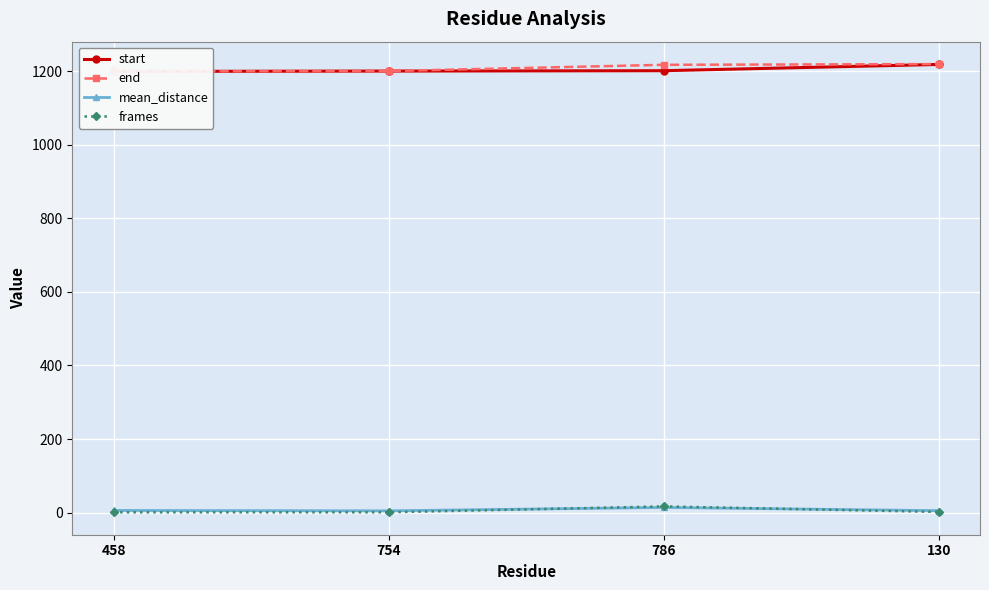

True or false: end has more than 1 interior local peaks.

False